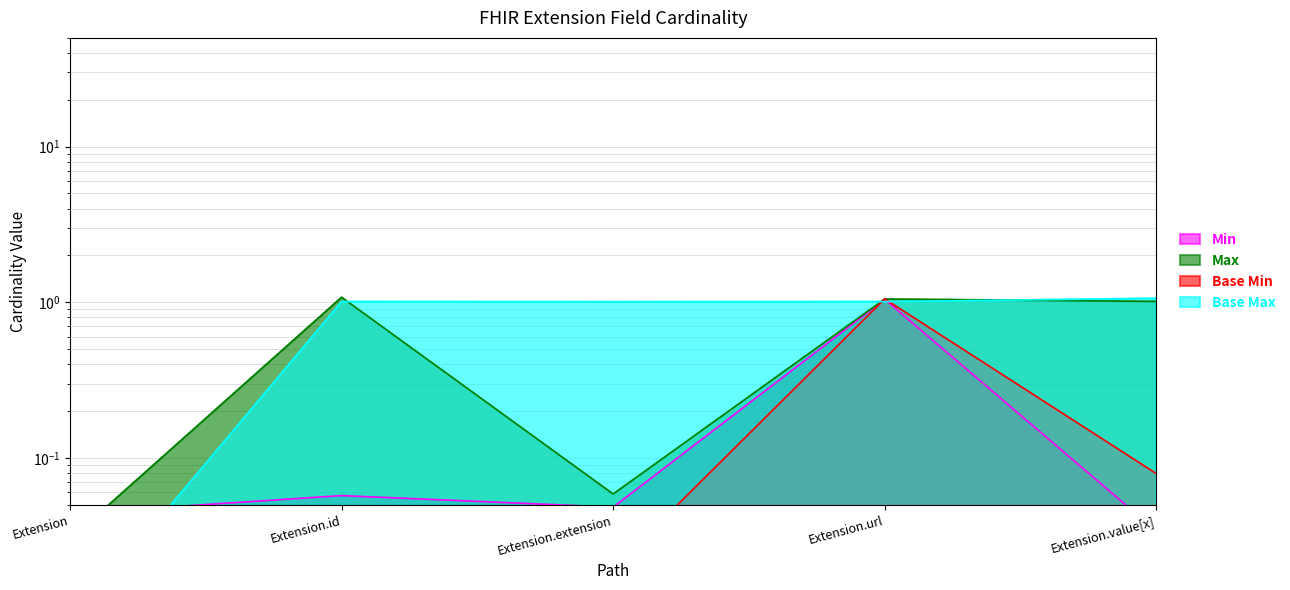

Which series changed the most between Extension.id and Extension.value[x]?

Max